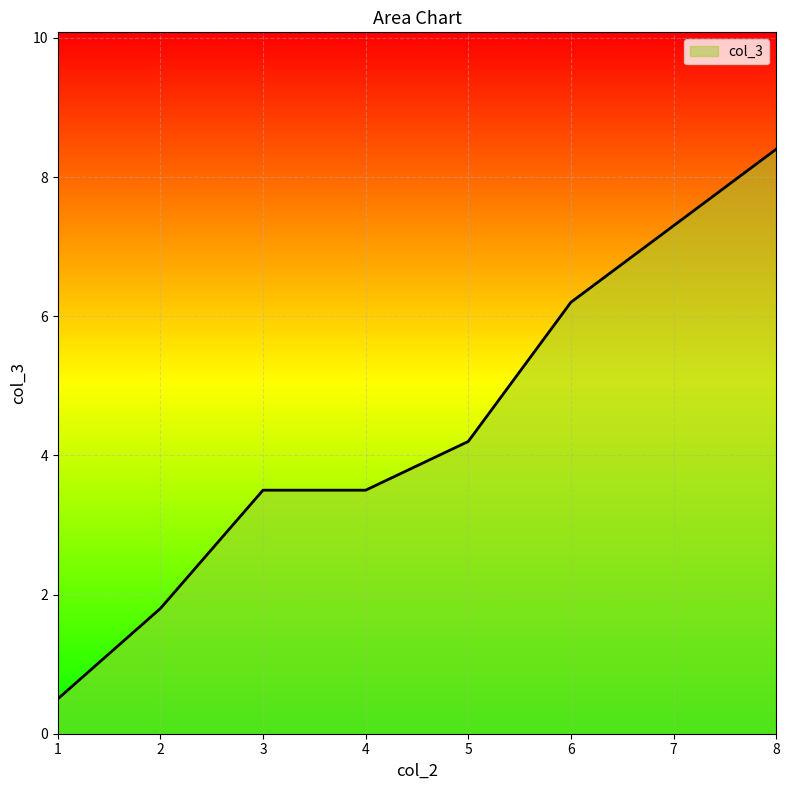

The chart shows a value of 10.1 at 6. True or false?

False